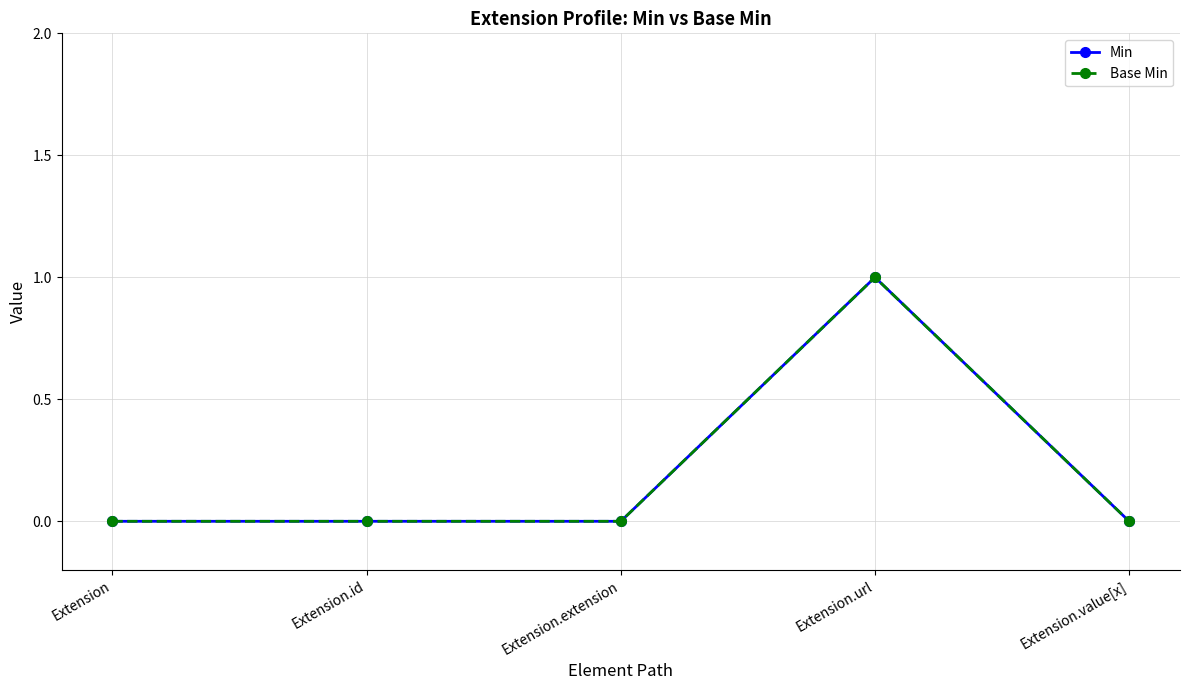

Does the chart have visible grid lines?

Yes